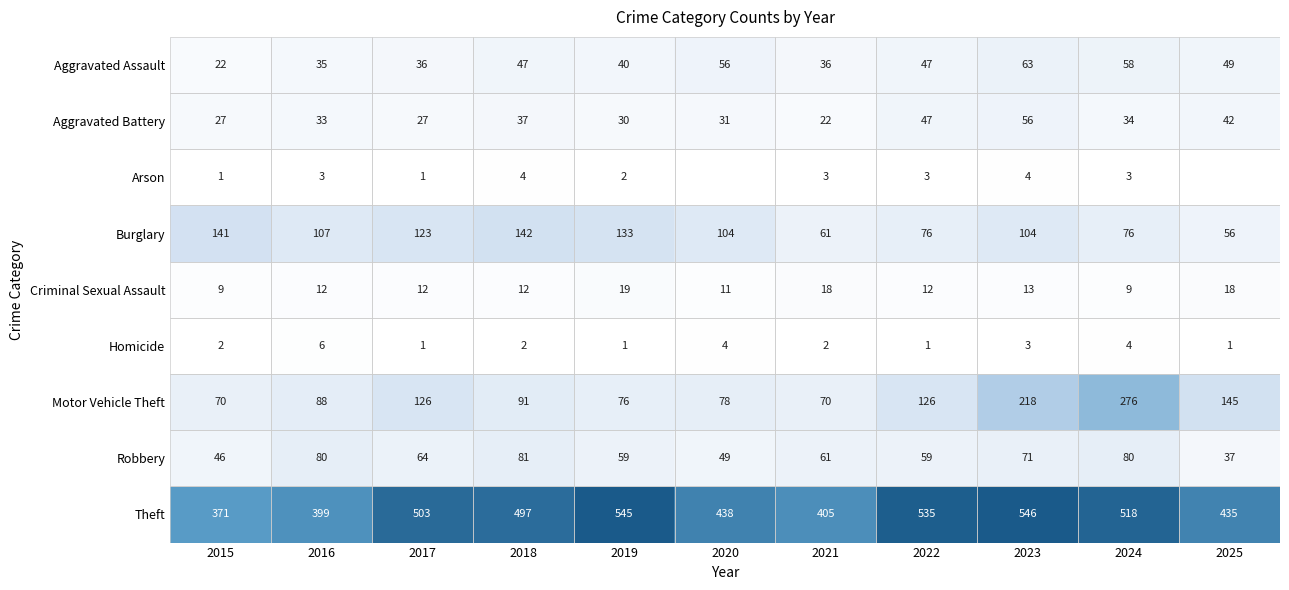

At which category is the sum across all series the highest?

2023